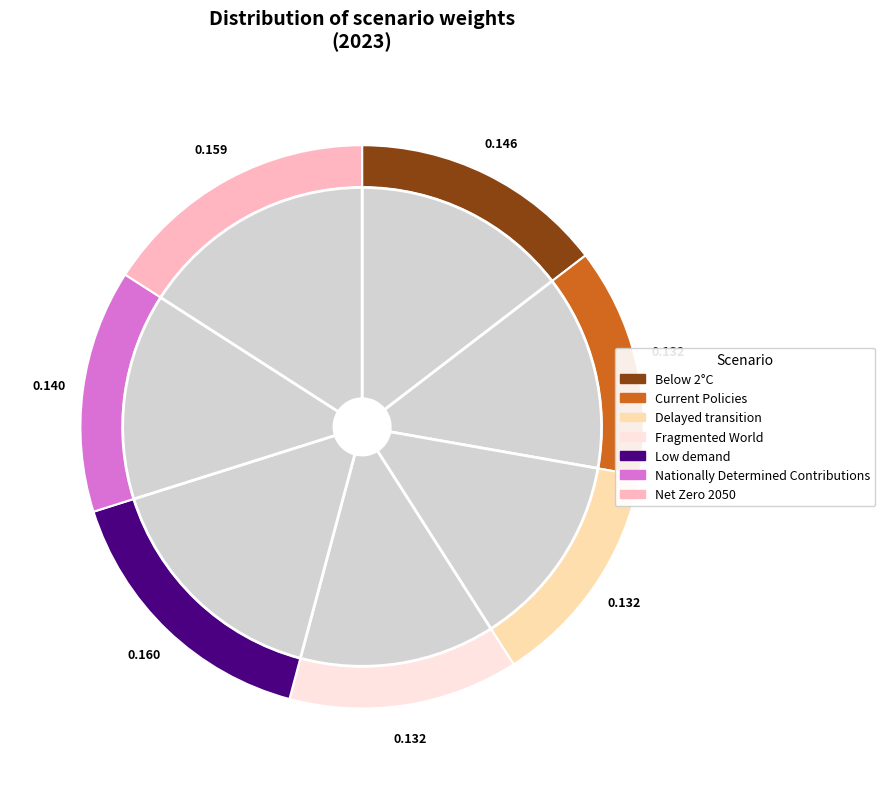

Does any single category account for the majority?

No